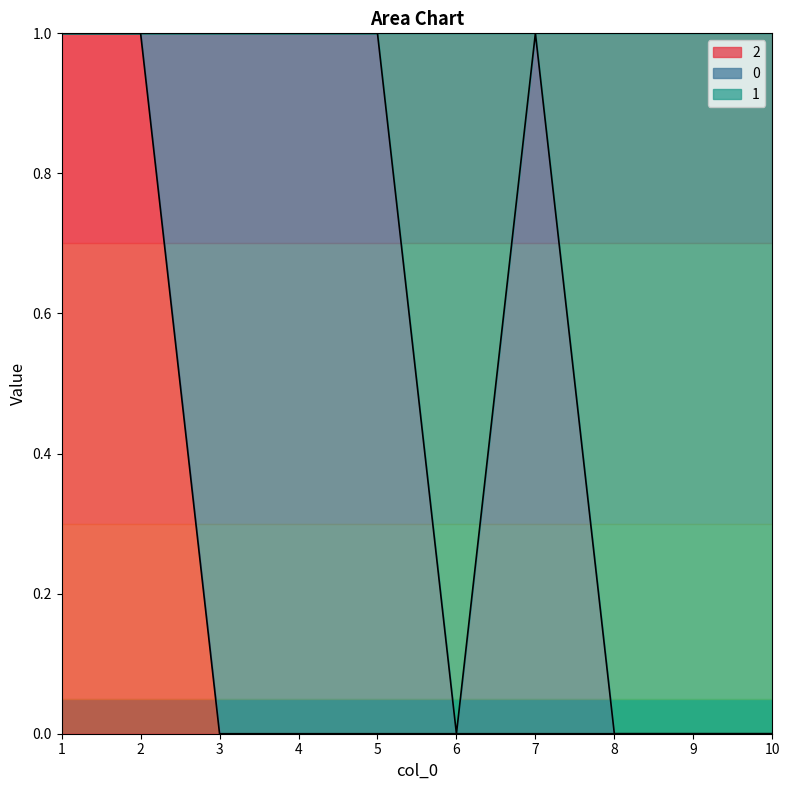

Which label corresponds to the smallest value in the chart?

6